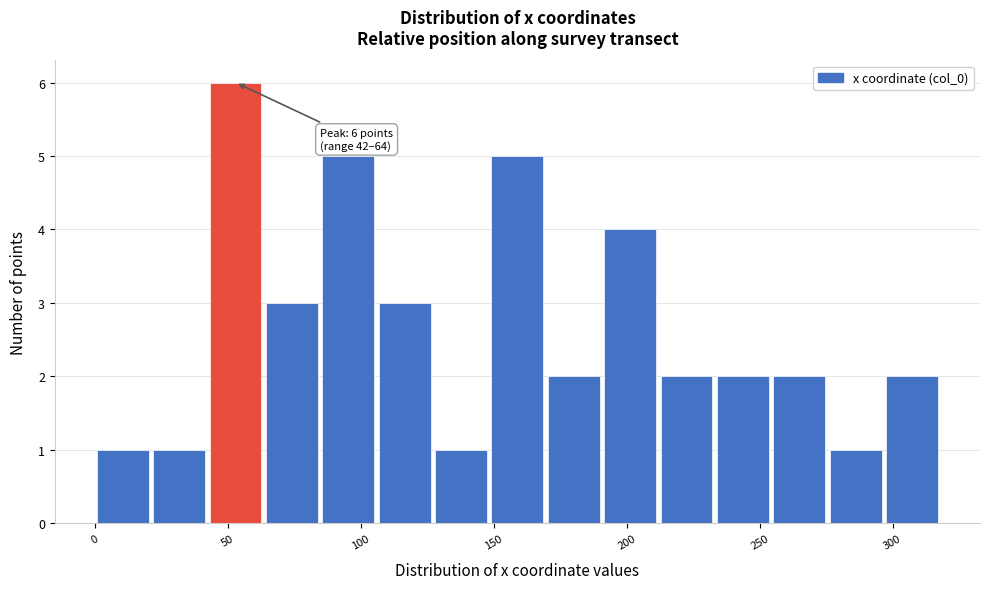

Over which range of the x-axis is the bar tallest?

40 to 65